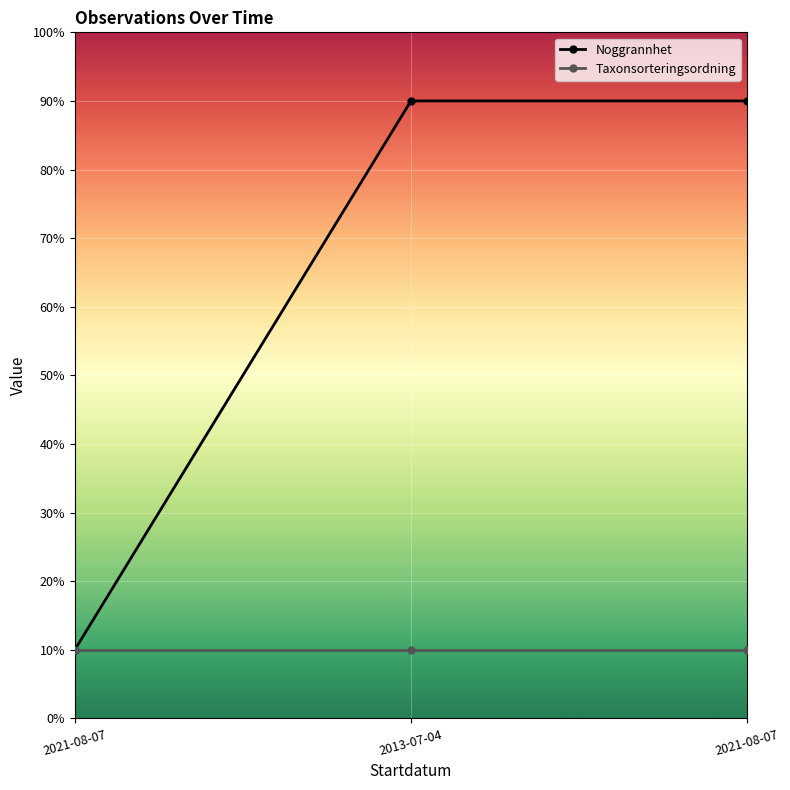

Which has a higher value, 2021-08-07 or 2021-08-07?

2021-08-07